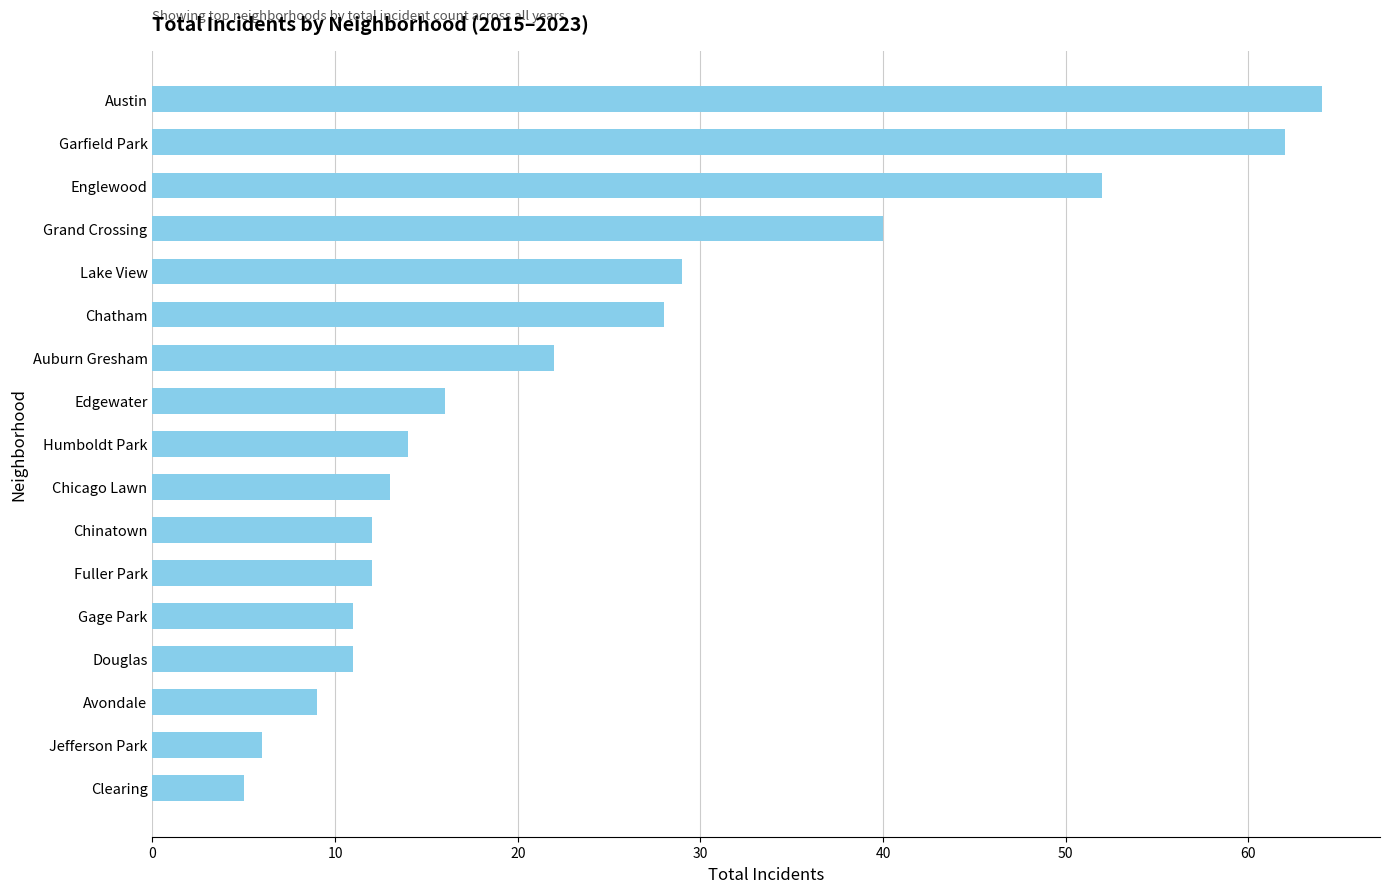

The chart shows a value of 8 at Chatham. True or false?

False